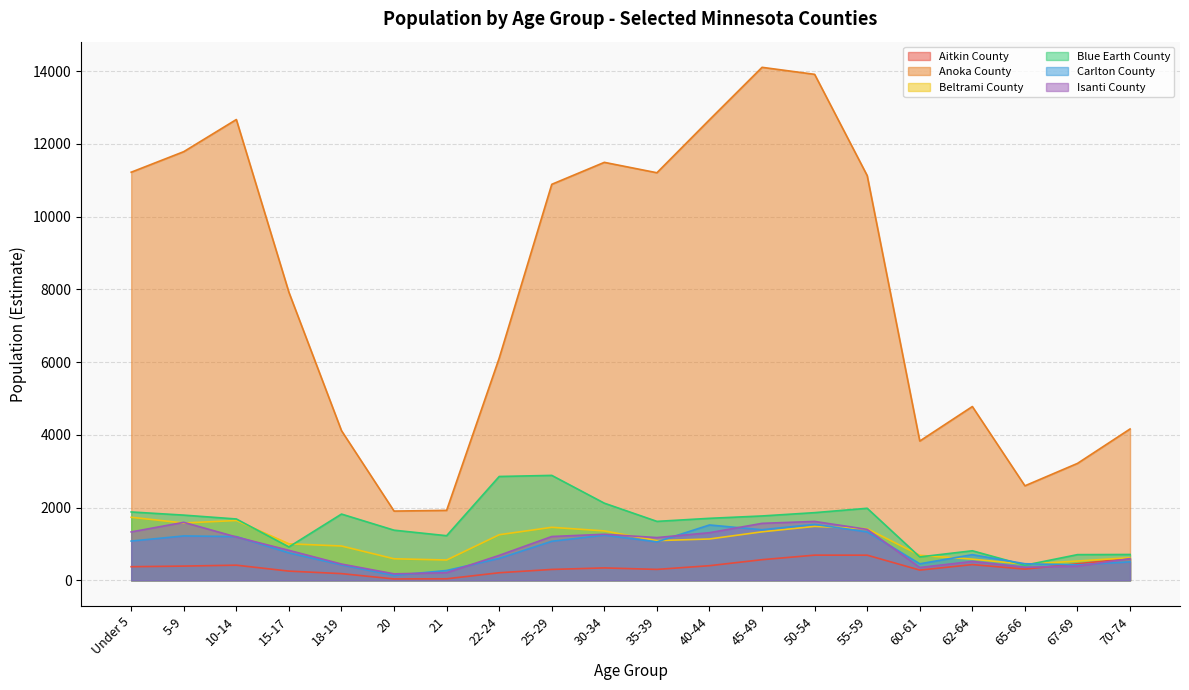

How many categories are shown in the chart?

20